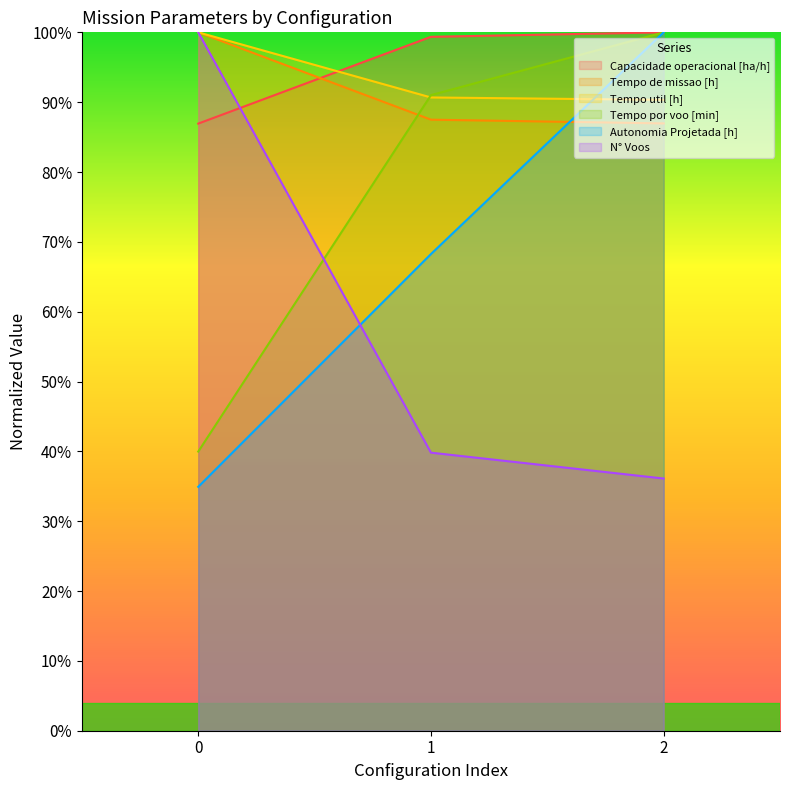

Is the value of Capacidade operacional [ha/h] at 2 greater than the value of Tempo de missao [h] at 2?

Yes